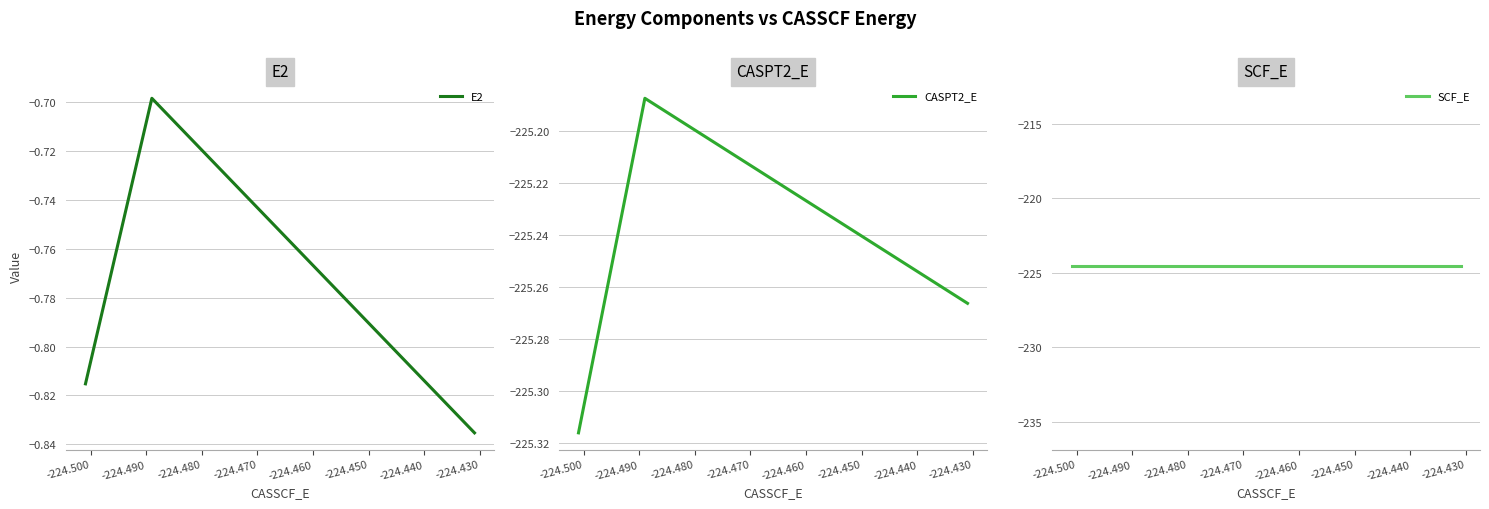

Which series has the largest total across all categories?

E2